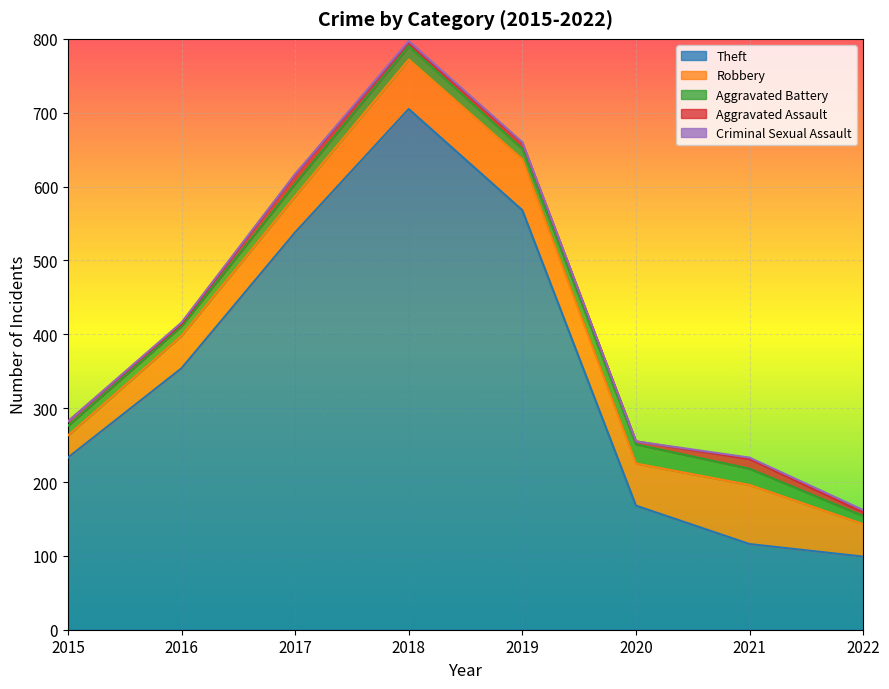

What is the maximum value for Aggravated Battery?

26